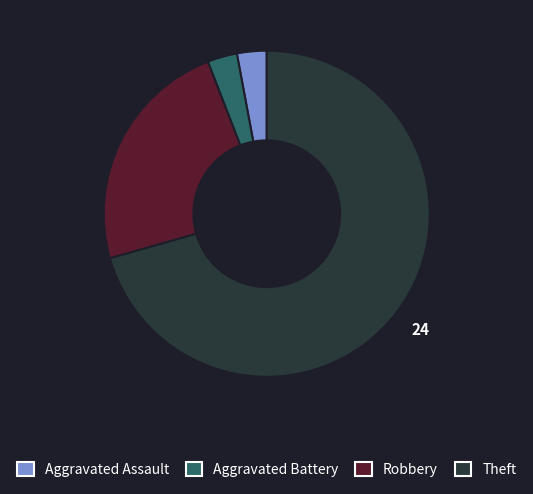

Is the sum of Aggravated Battery and Robbery greater than half?

No